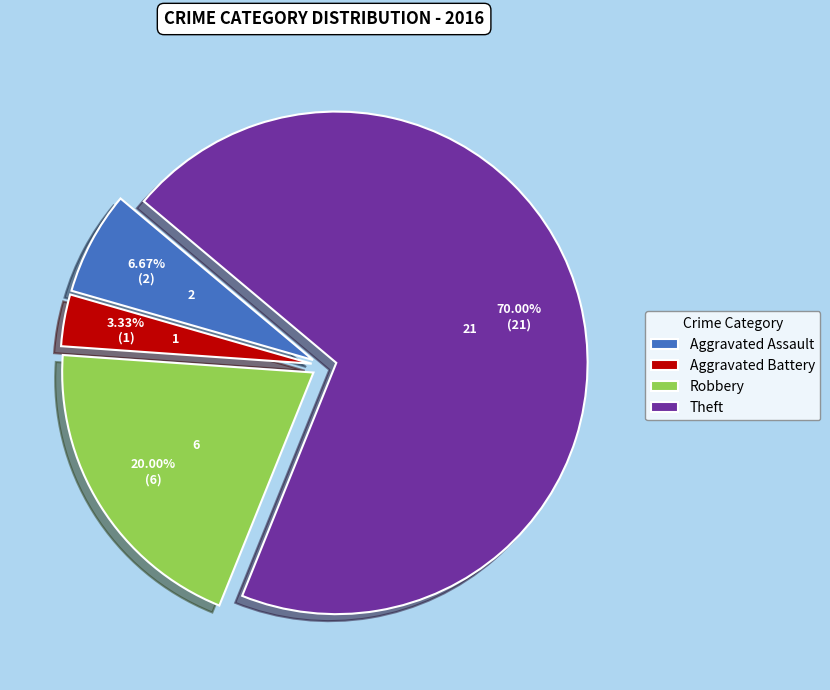

To the nearest percent, what is the combined percentage of Aggravated Battery and Aggravated Assault?

10%